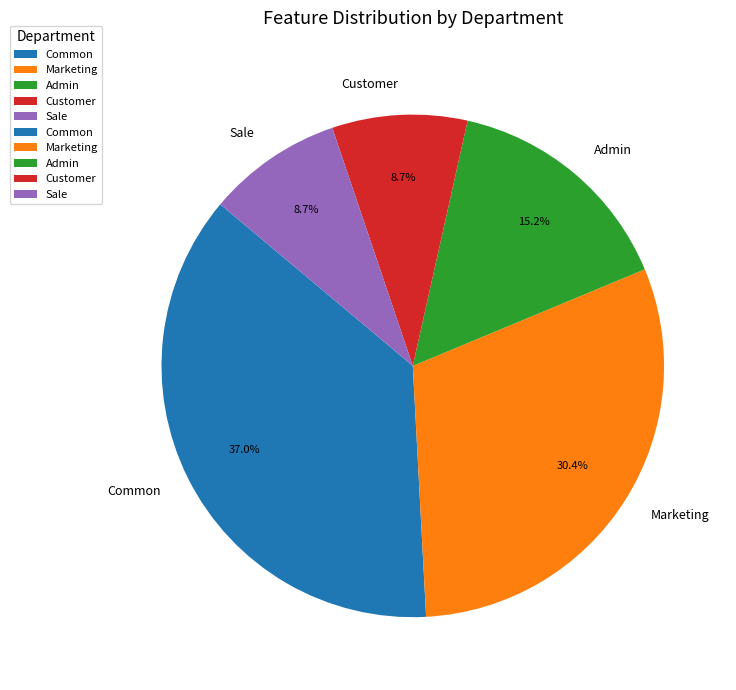

Which slice is the largest?

Common